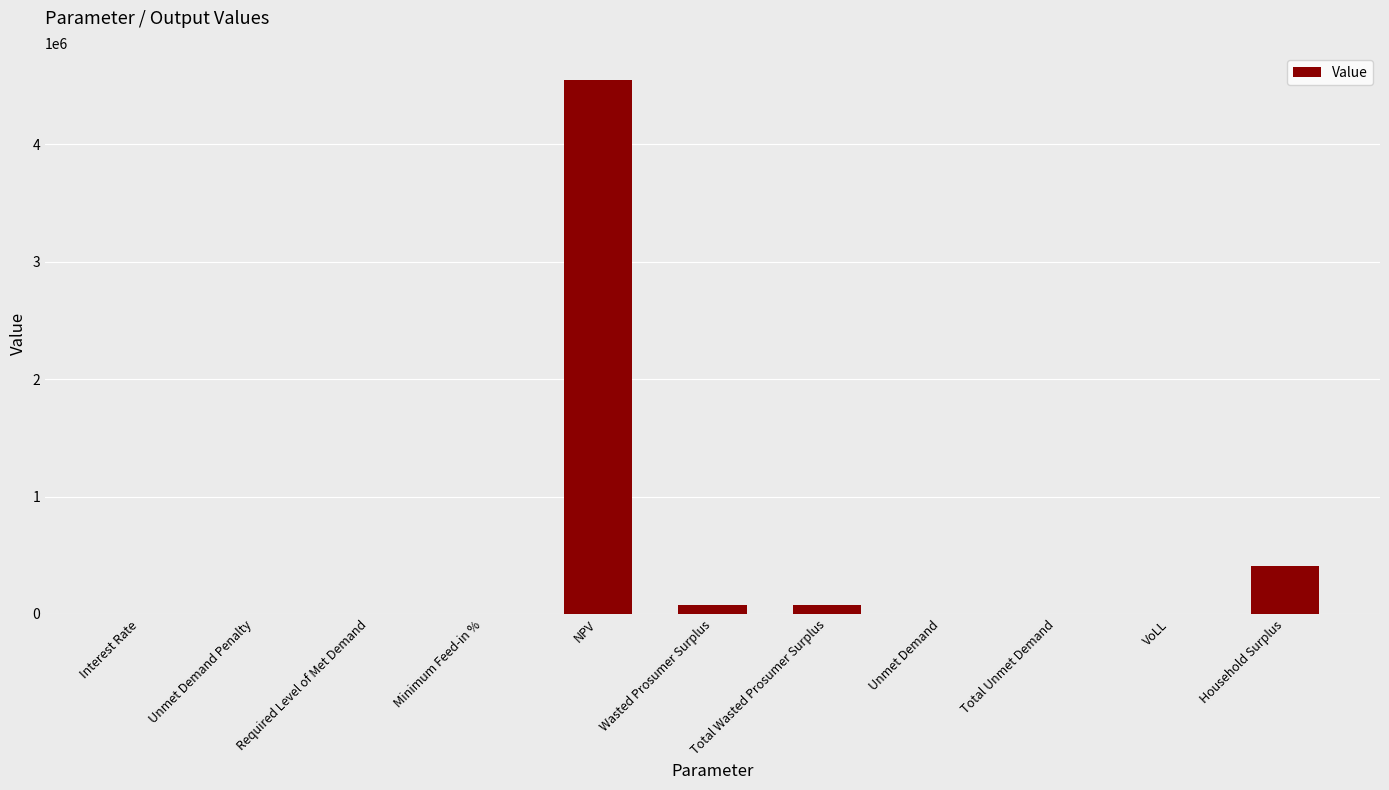

Between Required Level of Met Demand and Total Wasted Prosumer Surplus, which is larger?

Total Wasted Prosumer Surplus